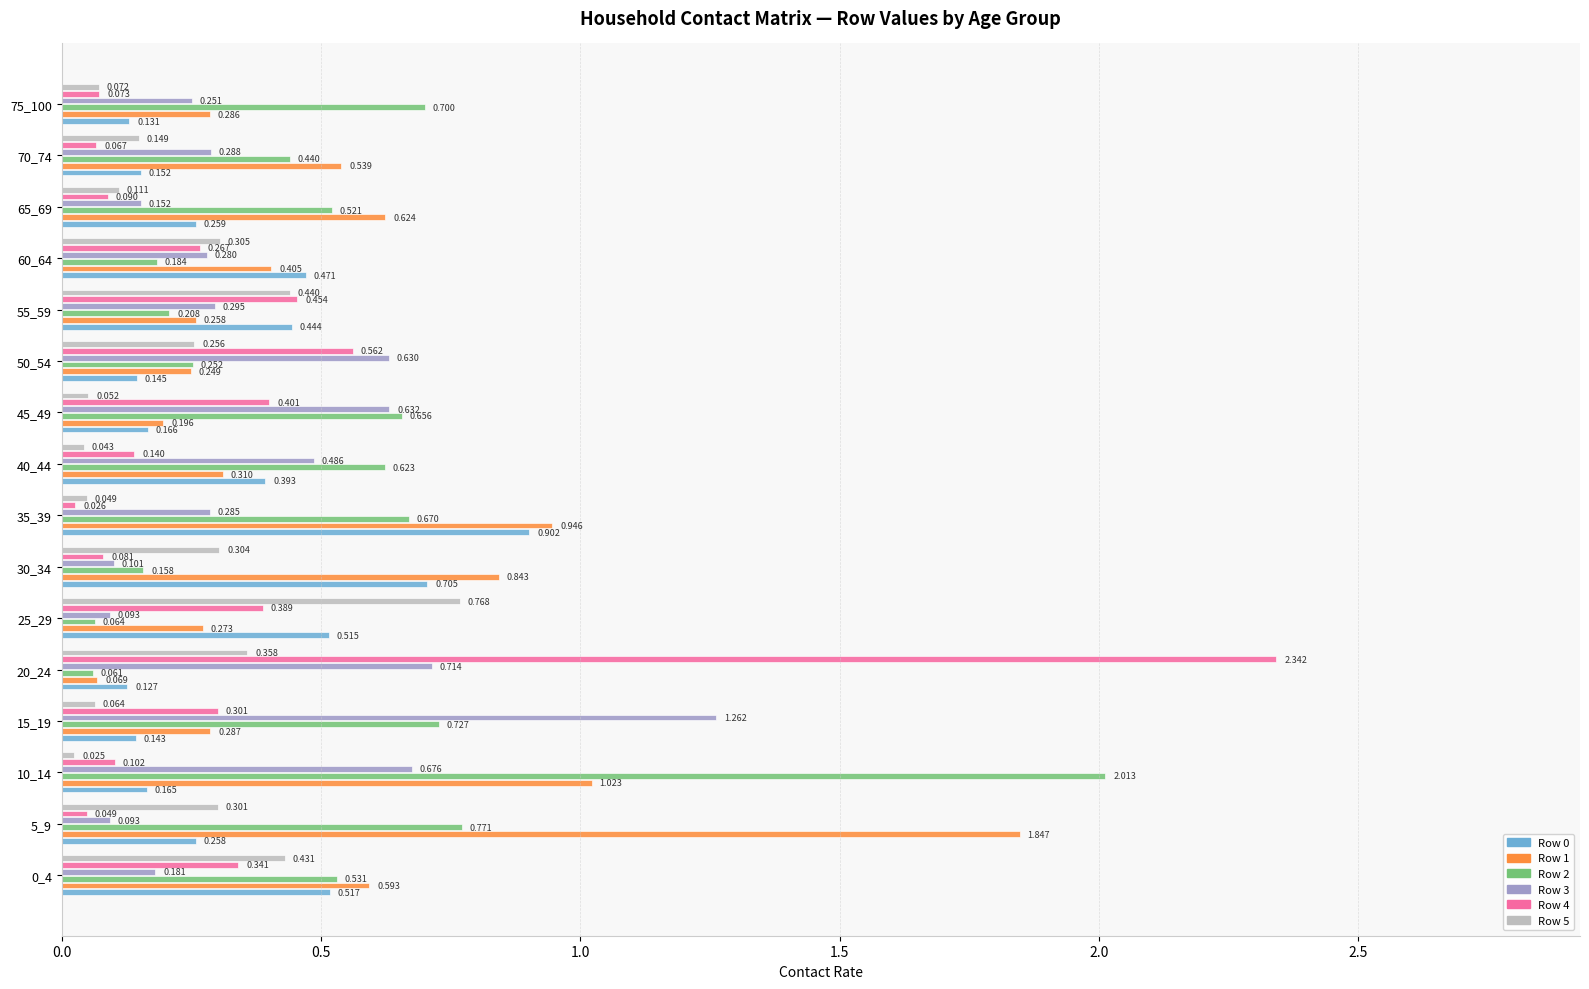

Count the number of data series in this chart.

6